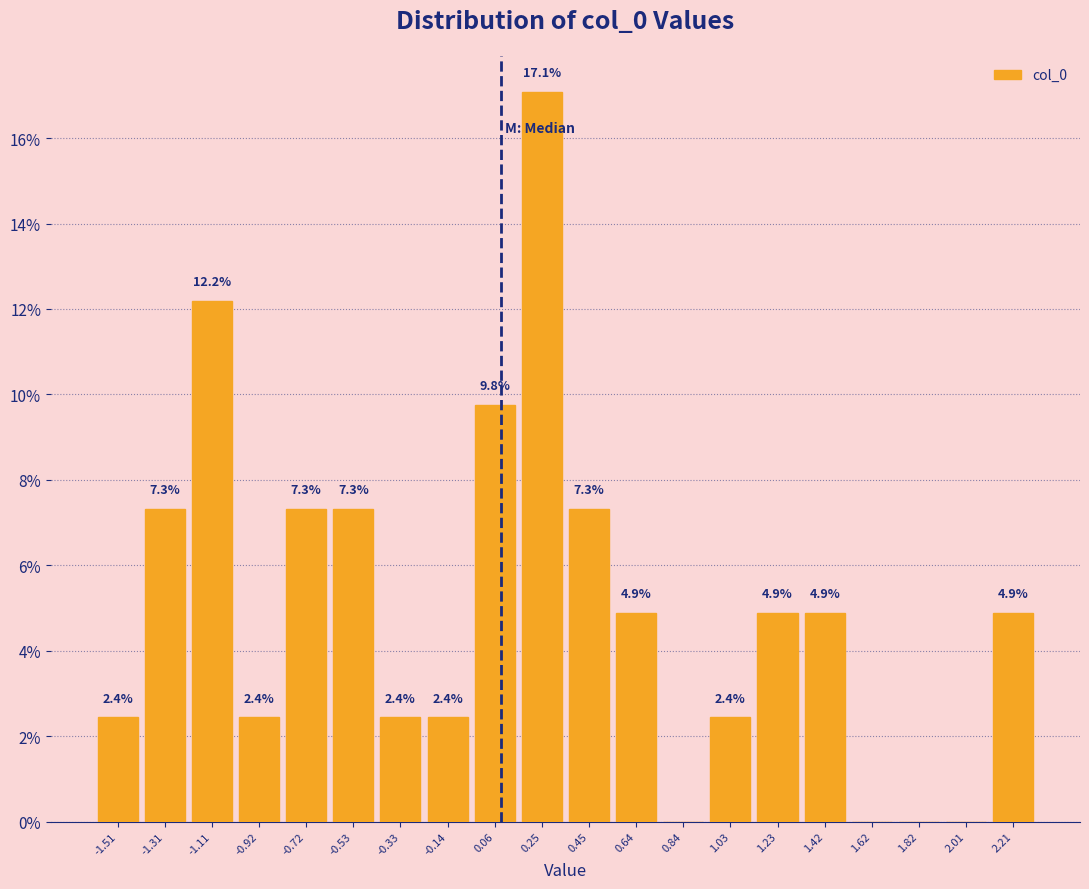

Over which range of the x-axis is the bar tallest?

0.16 to 0.36